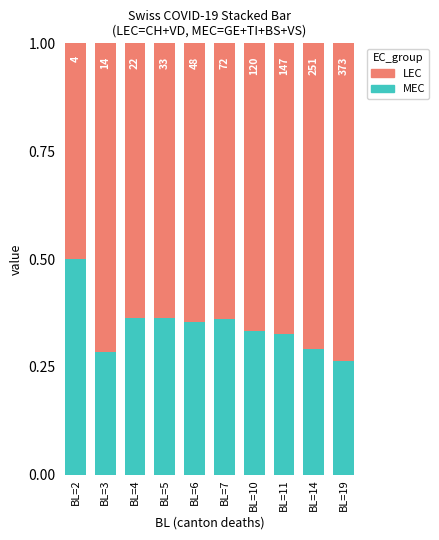

Are the bars horizontal?

No